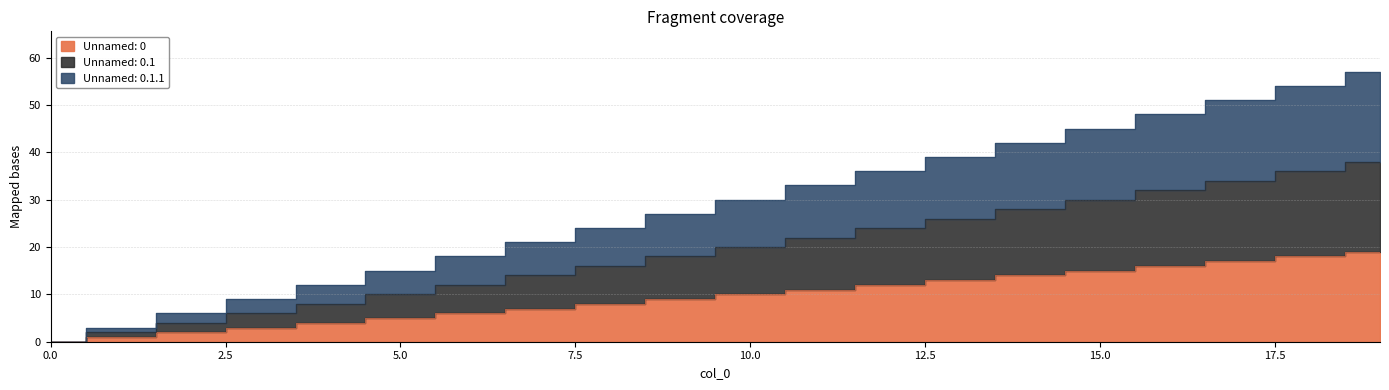

What is the highest value of the Unnamed: 0 series?

19